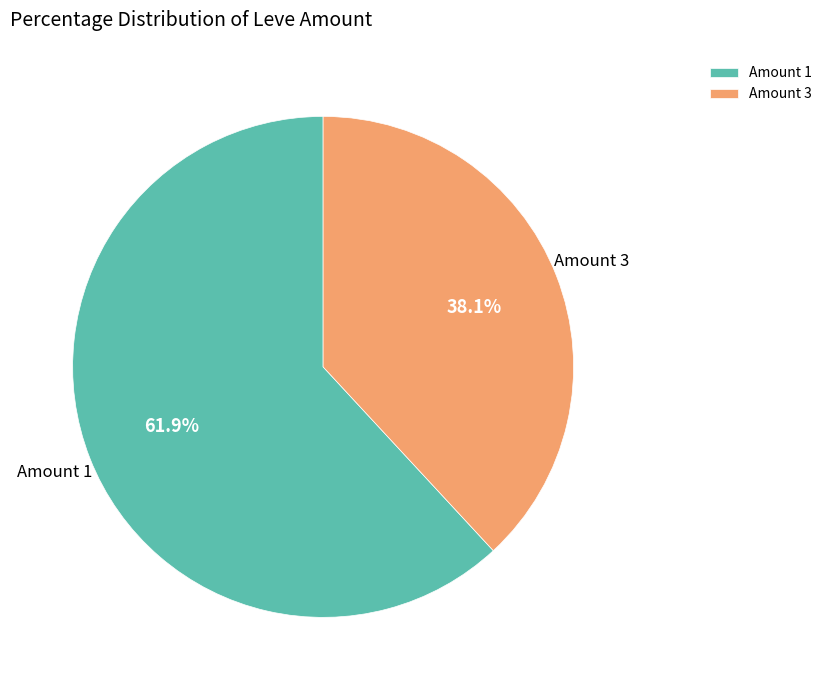

Which category has the smallest portion of the pie?

Amount 3